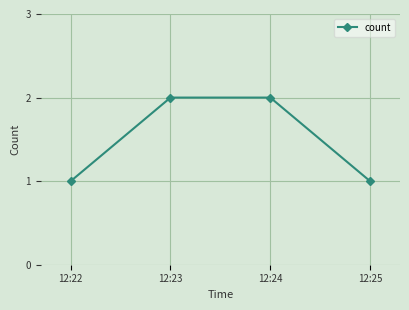

Approximately how many times larger is the value at 12:23 compared to 12:25?

2.0